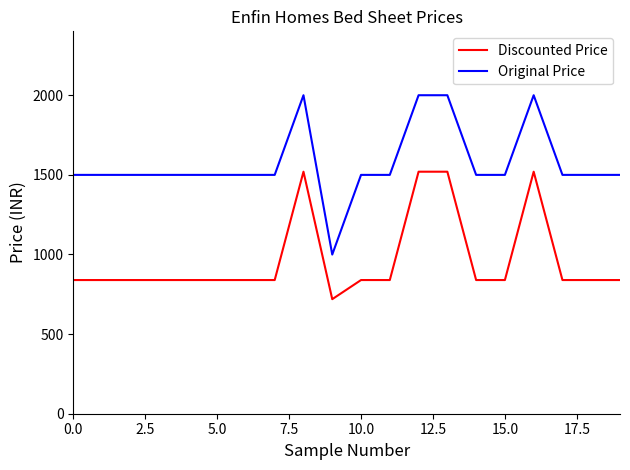

What are all the series names shown in the legend?

Discounted Price, Original Price